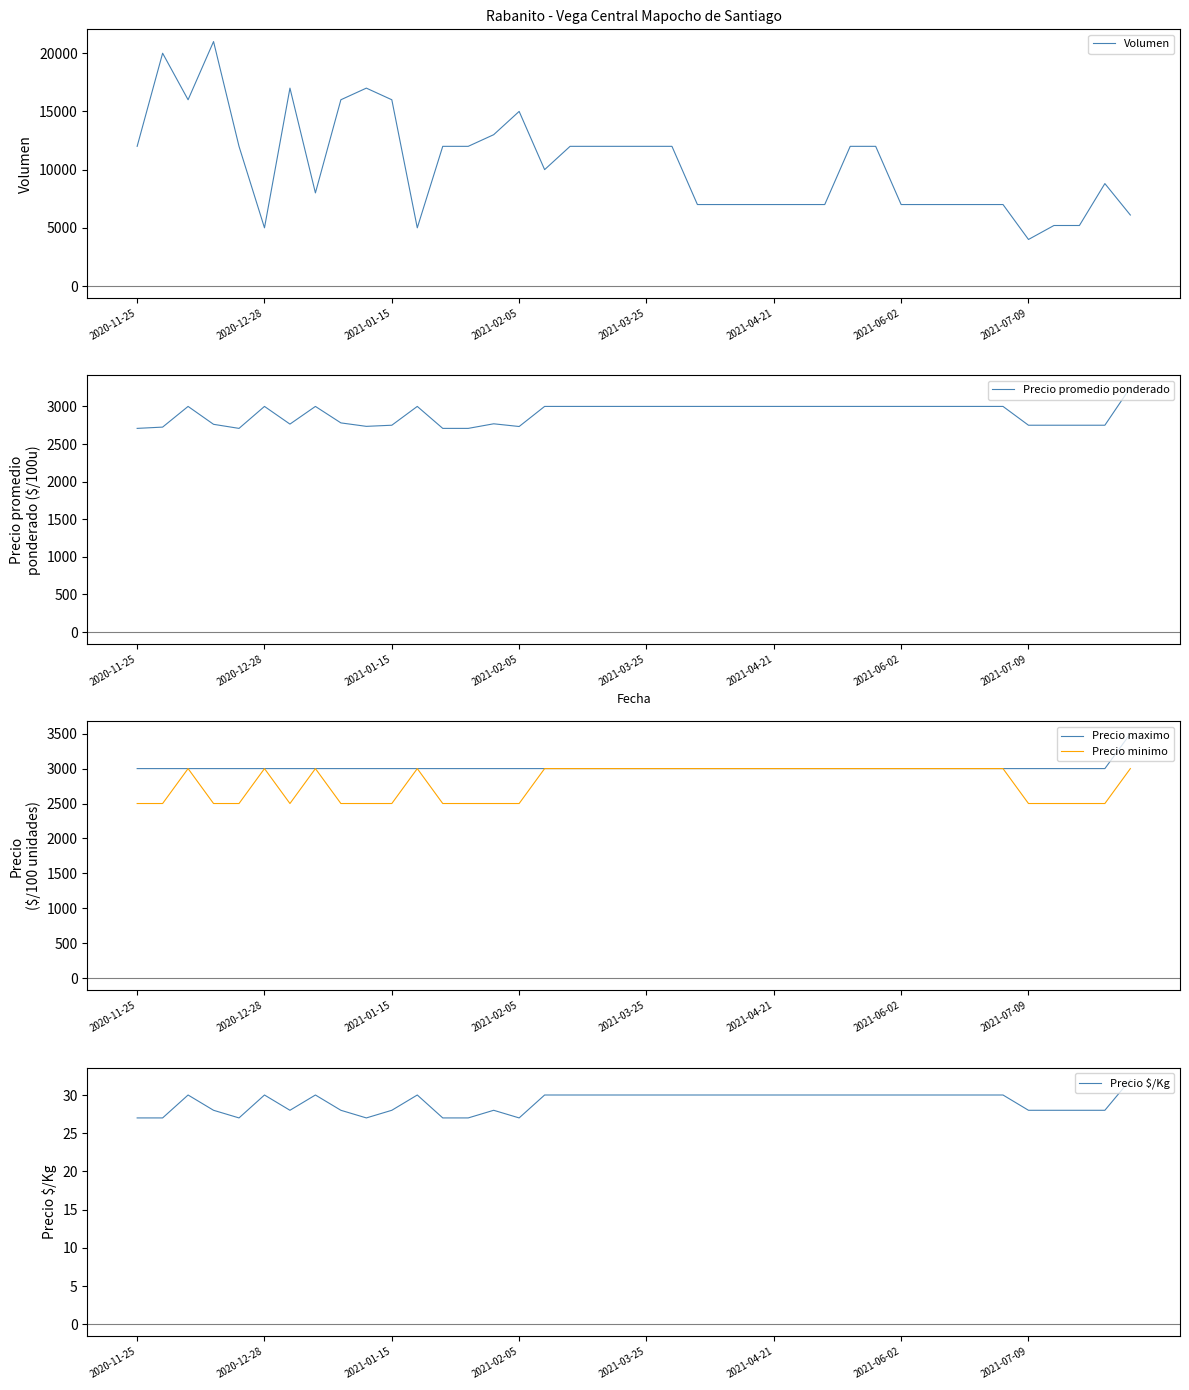

True or false: Precio promedio ponderado has more than 1 interior local peaks.

True